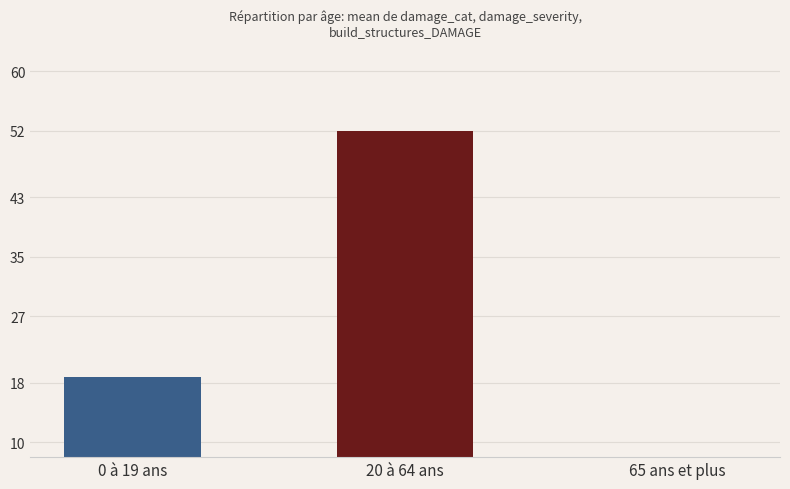

At which label is the value closest to 29?

0 à 19 ans